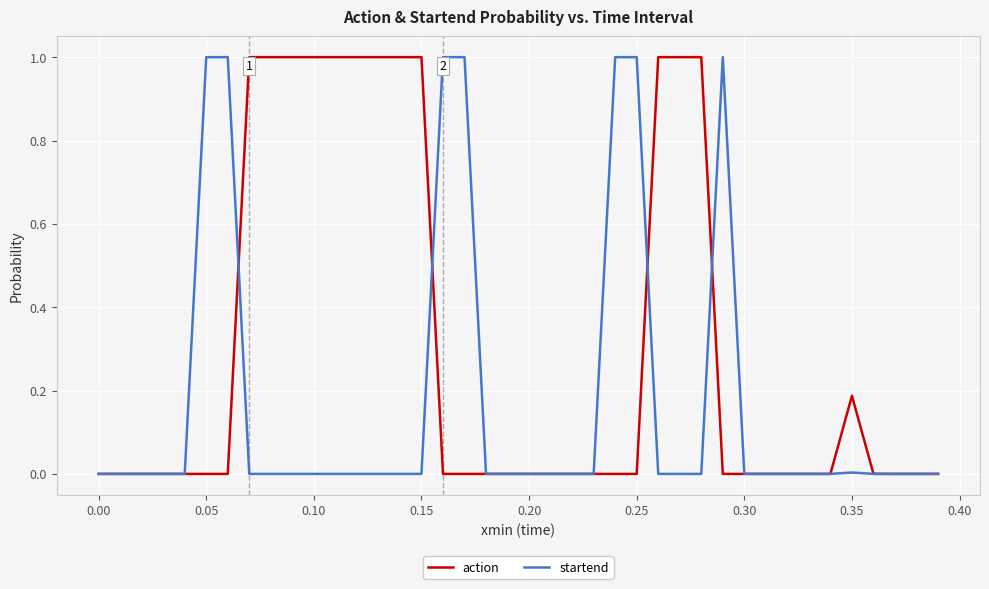

Which series has the largest total across all categories?

action